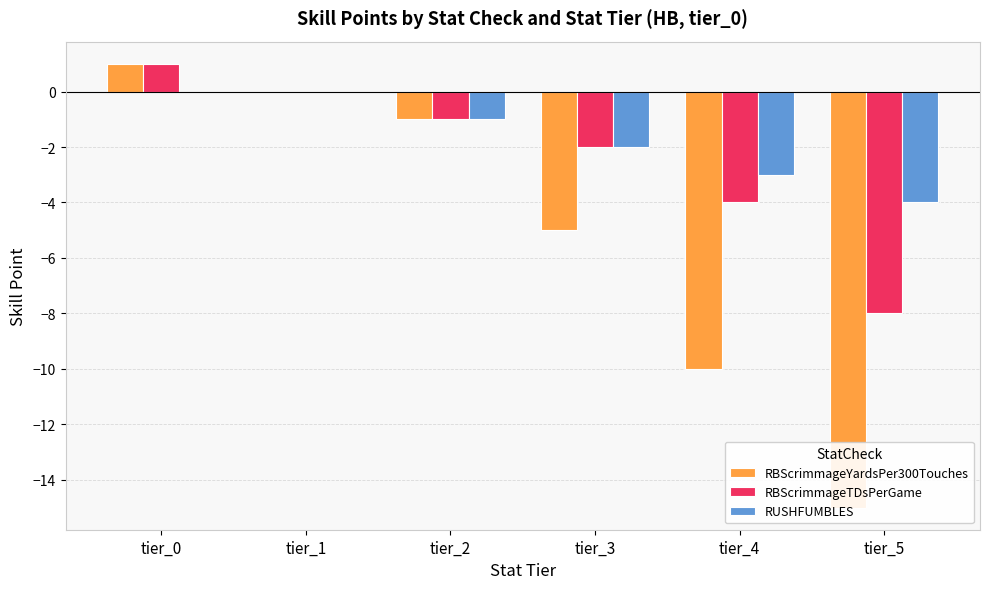

Reading left to right, transcribe all the data shown in this chart.

RBScrimmageYardsPer300Touches: 1	0	-1	-5	-10	-15
RBScrimmageTDsPerGame: 1	0	-1	-2	-4	-8
RUSHFUMBLES: 0	0	-1	-2	-3	-4